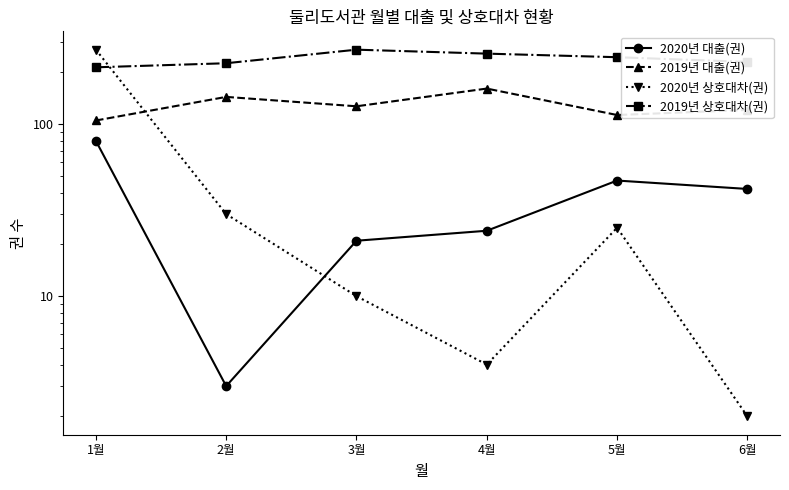

Rank the series at 4월 from highest to lowest value.

2019년 상호대차(권), 2019년 대출(권), 2020년 대출(권), 2020년 상호대차(권)